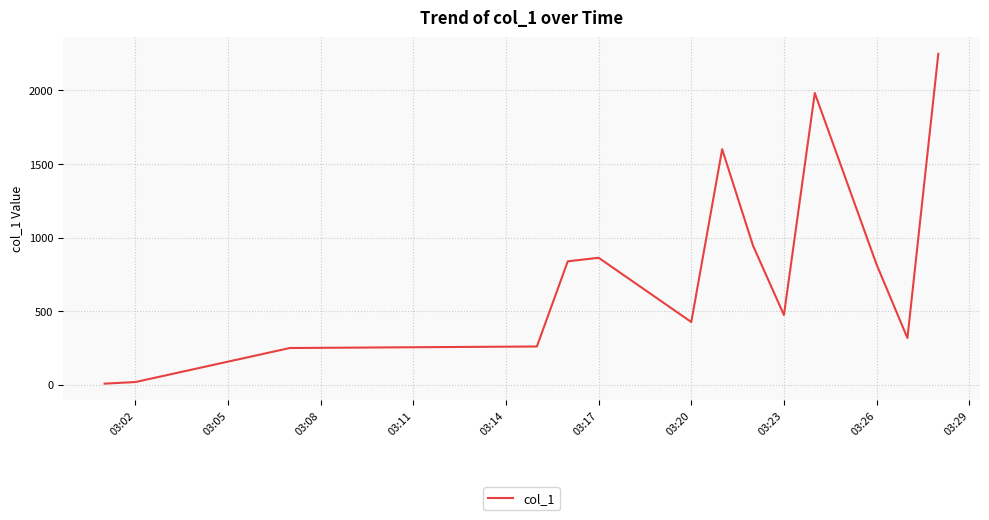

What is the maximum value shown in the chart?

2249.0